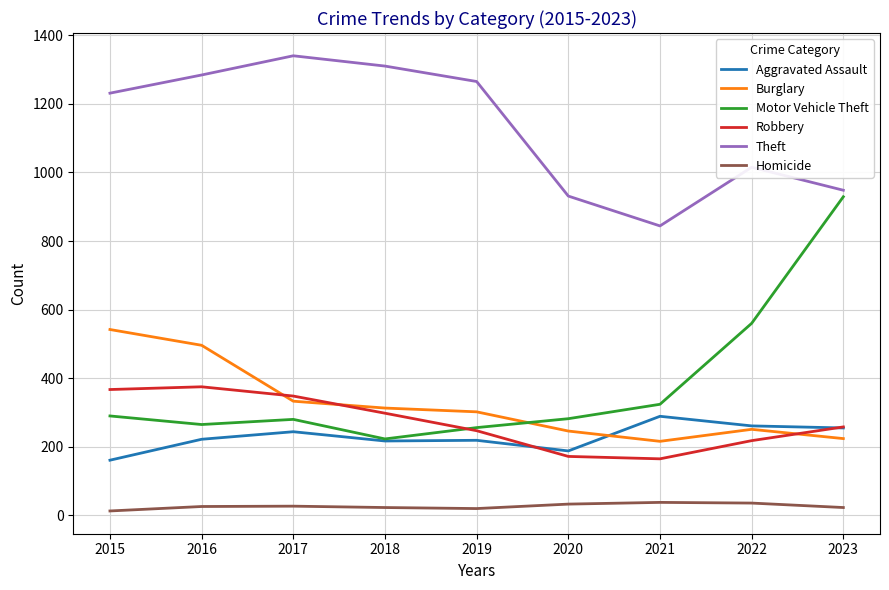

What is the approximate value of Theft at 2022?

1015